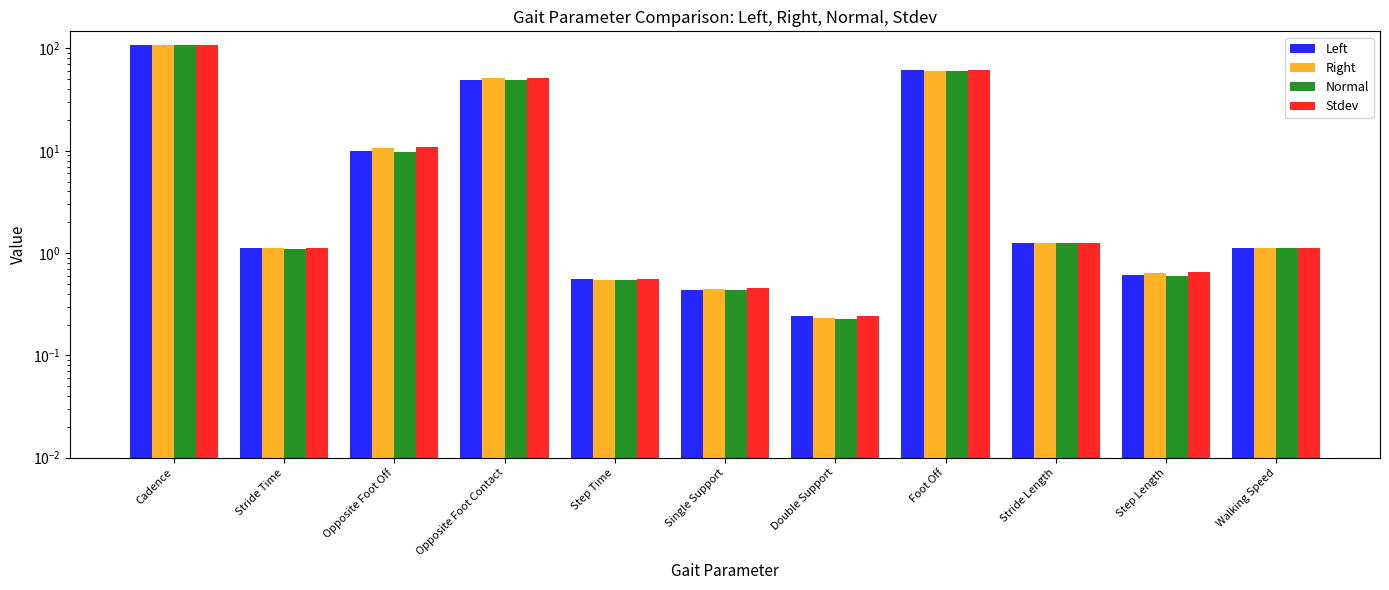

Rank the series by their maximum value, from highest to lowest.

Left, Stdev, Right, Normal